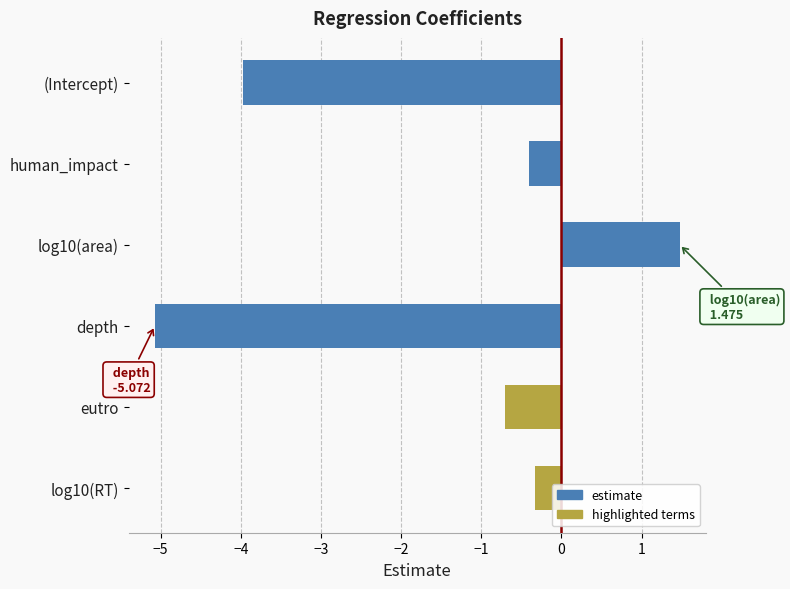

What is the average value?

-1.5